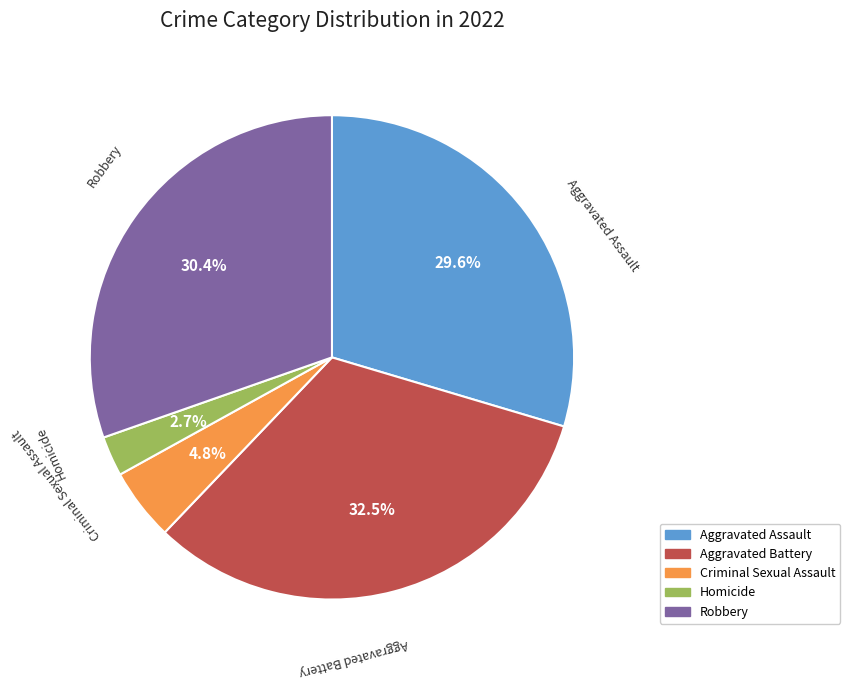

Which has a higher value, Aggravated Assault or Criminal Sexual Assault?

Aggravated Assault